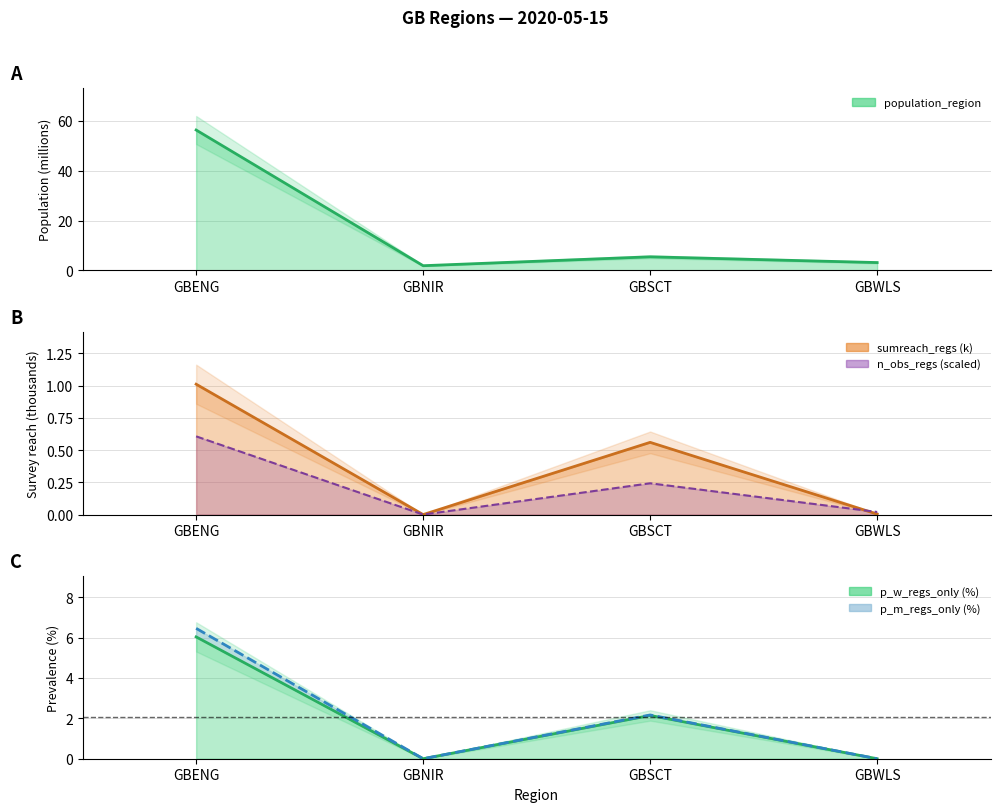

What is the label of the 3rd point from the right?

GBNIR